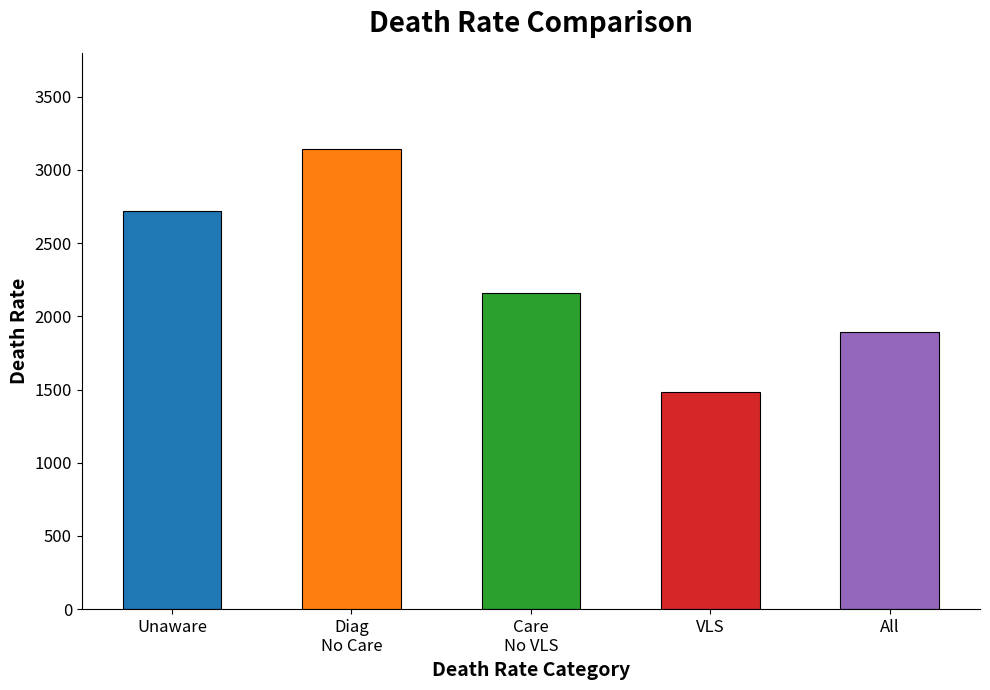

What is the value of the deathRateUnaware bar at the 7th from the left?

2725